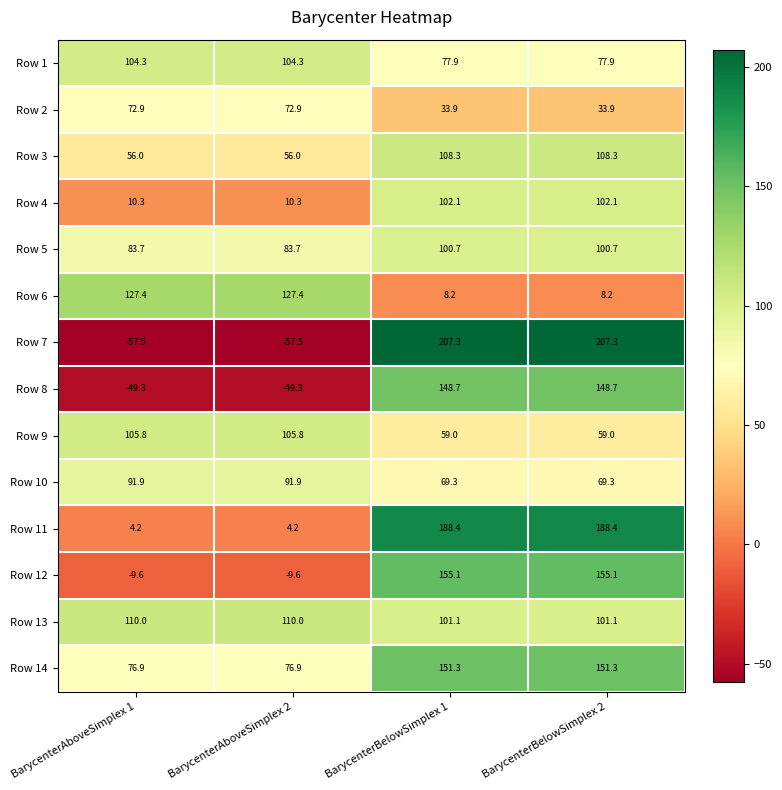

The value of Row 1 at BarycenterBelowSimplex 2 is 25.5. True or false?

False